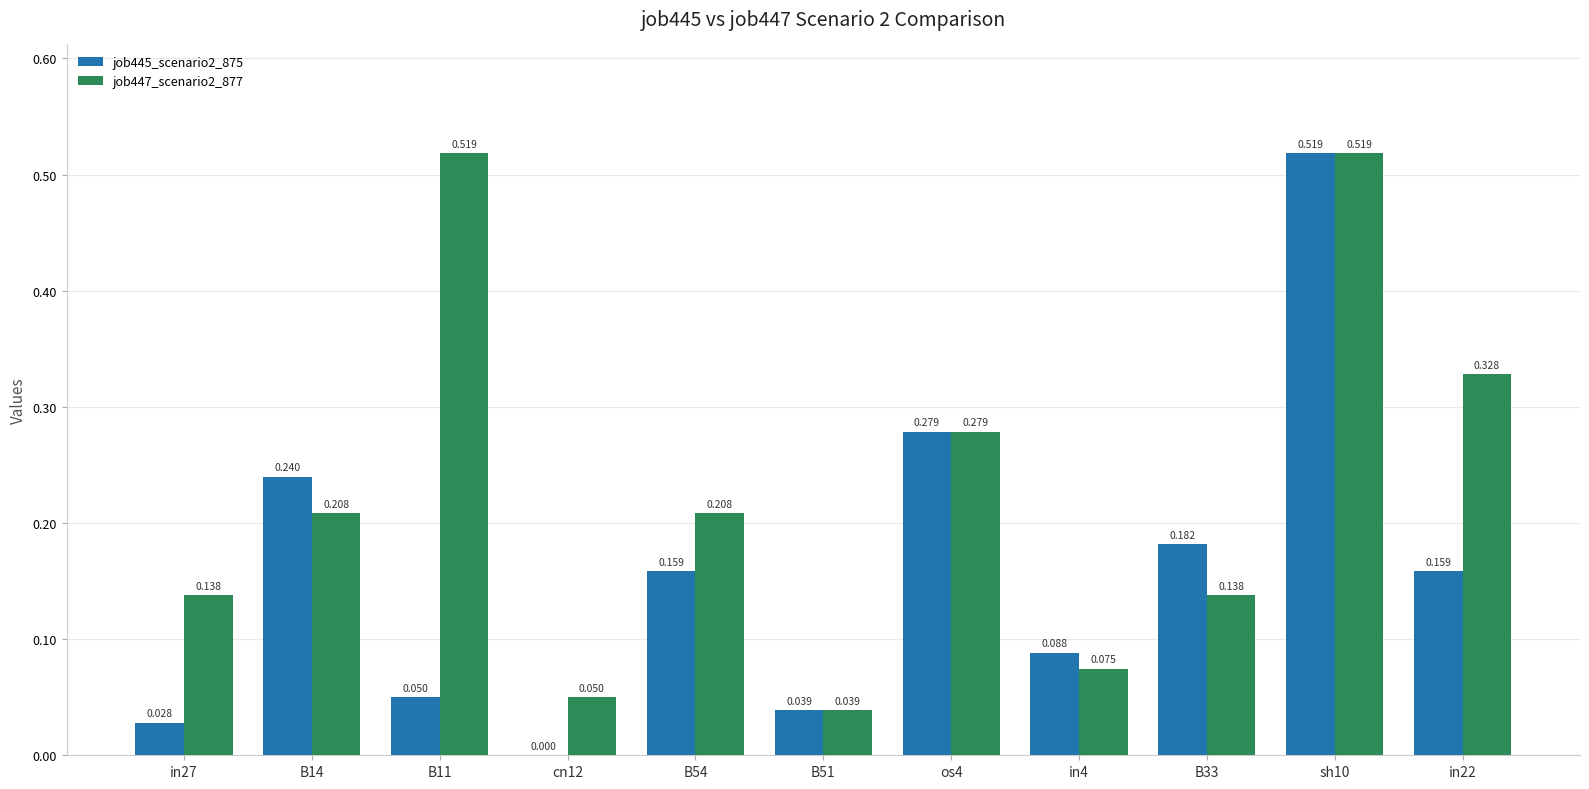

How many categories are shown in the chart?

11